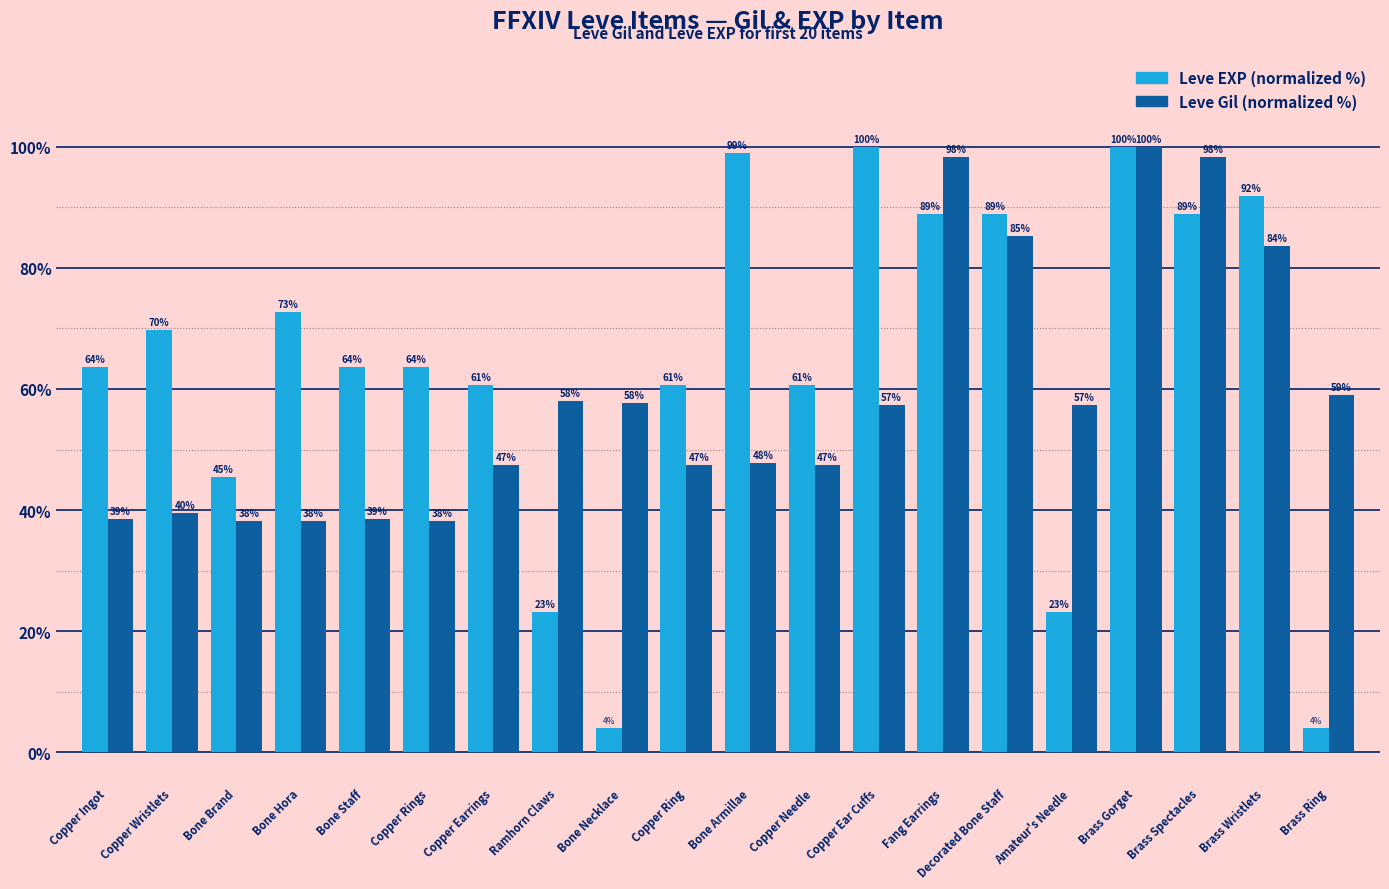

At which category is the sum across all series the highest?

Brass Gorget